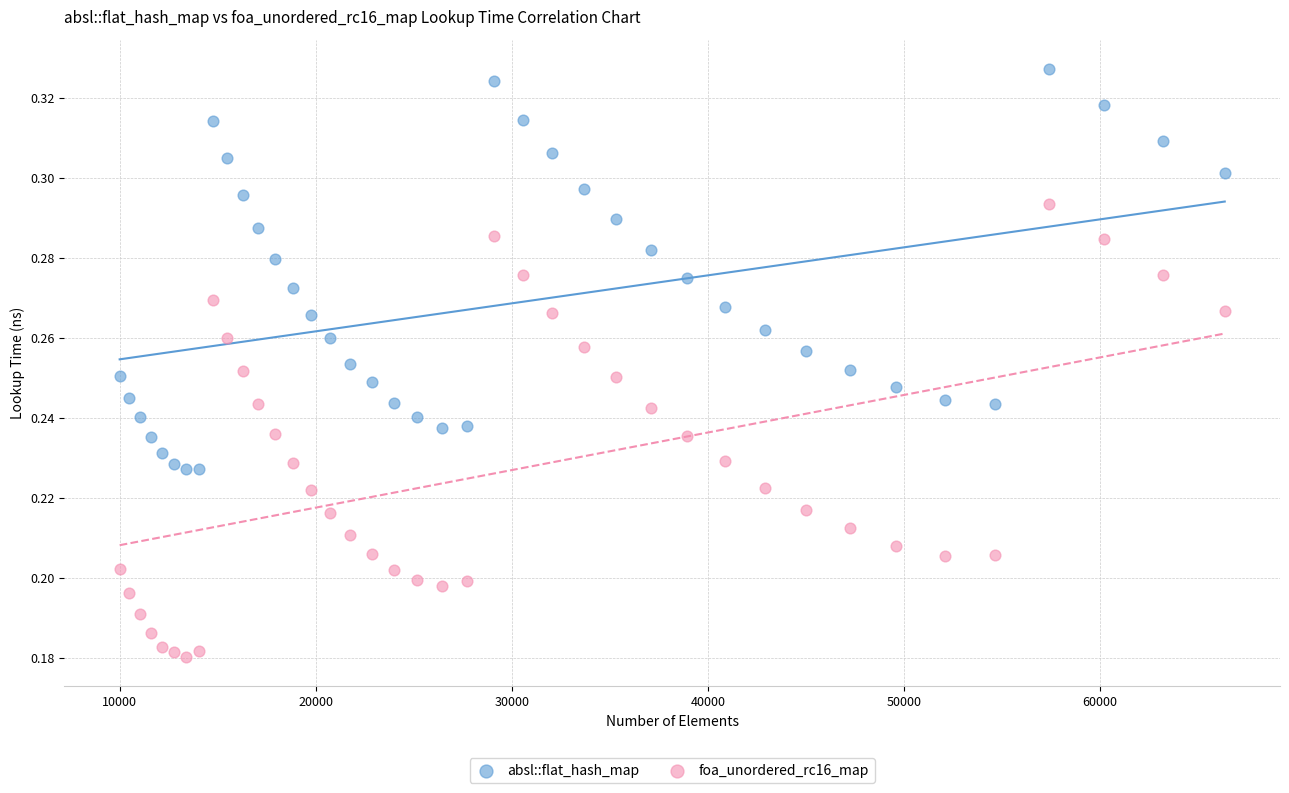

What is the X range (max minus min) for the scatter plot?

56358.0